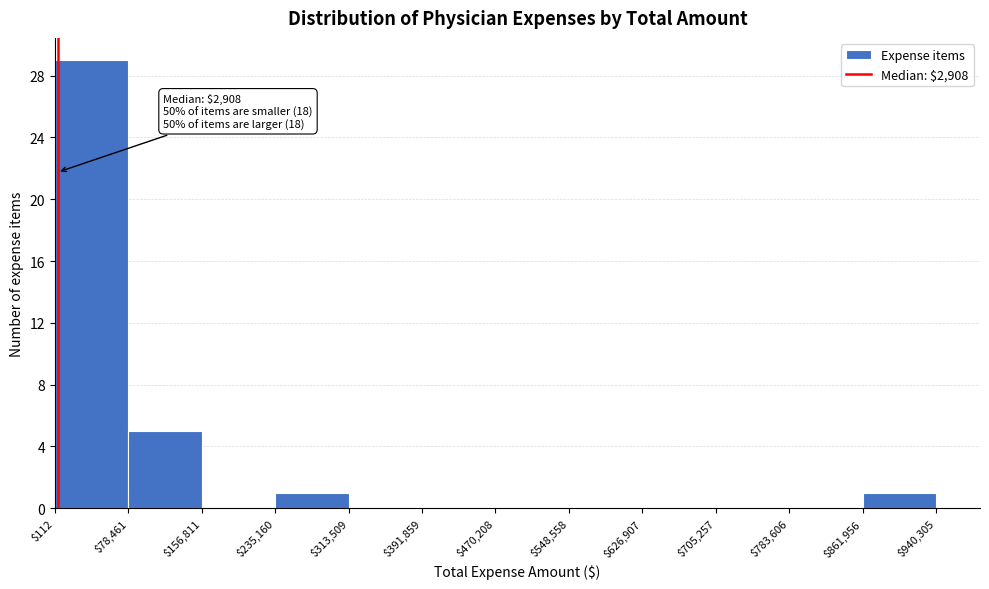

Which range on the x-axis has the tallest bar?

$112 to $78,461